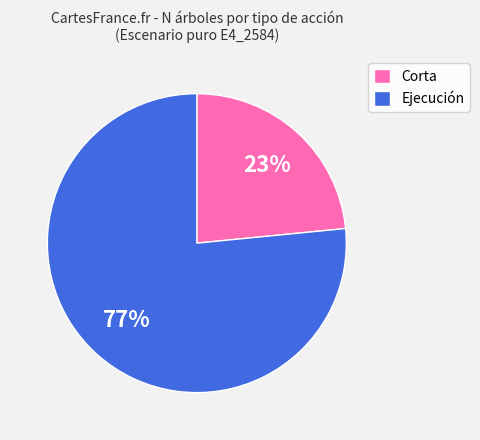

Is there a majority slice in this chart?

Yes